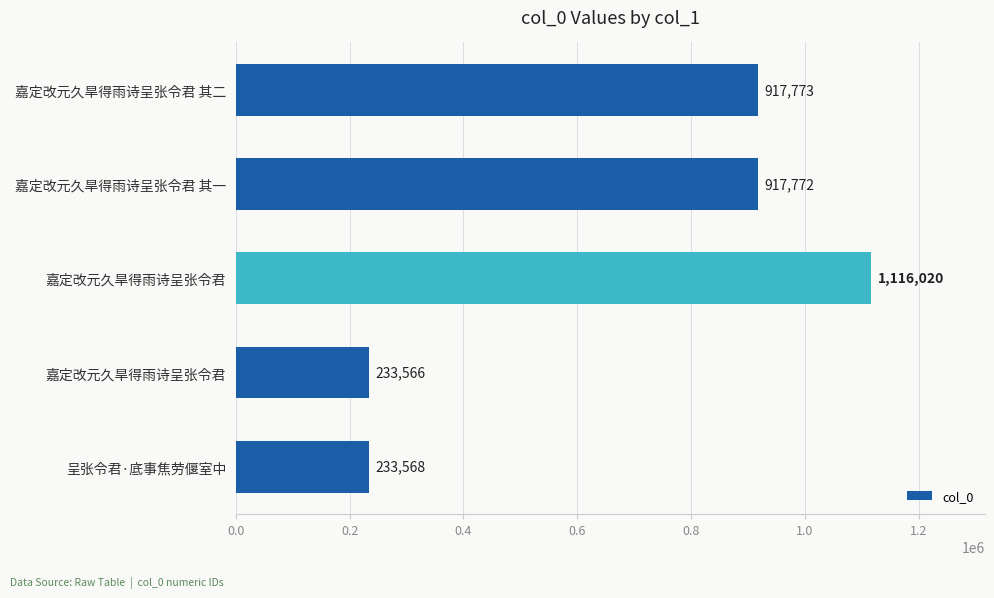

What is the smallest value displayed?

233566